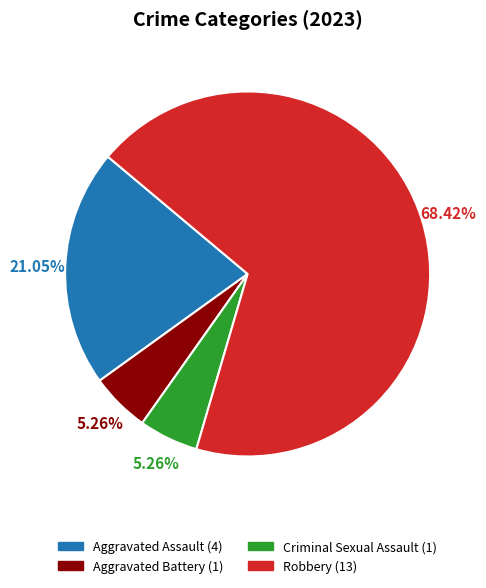

Is there any slice that represents more than half of the pie?

Yes